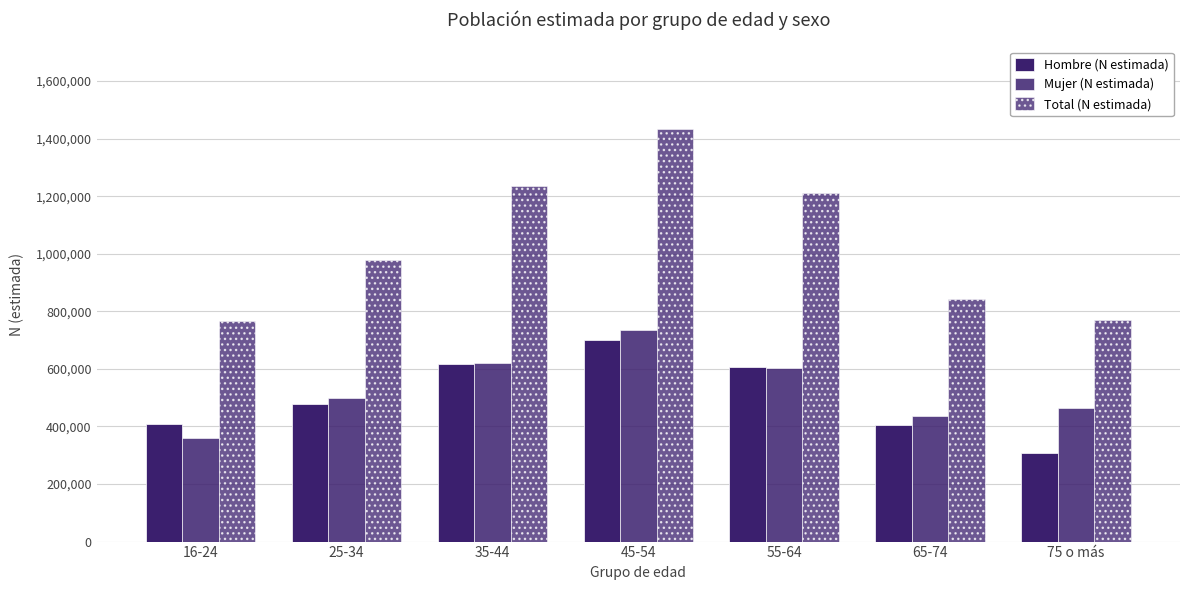

Are the bars horizontal?

No